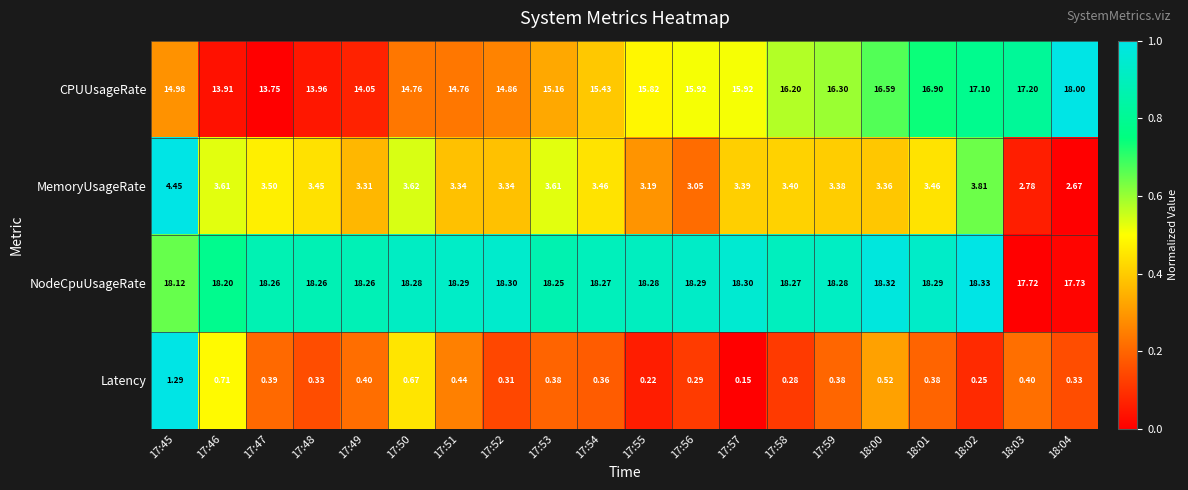

Which series has the widest spread of values?

CPUUsageRate